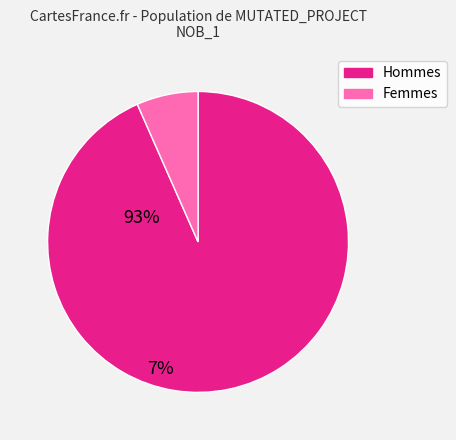

Is there a majority slice in this chart?

Yes